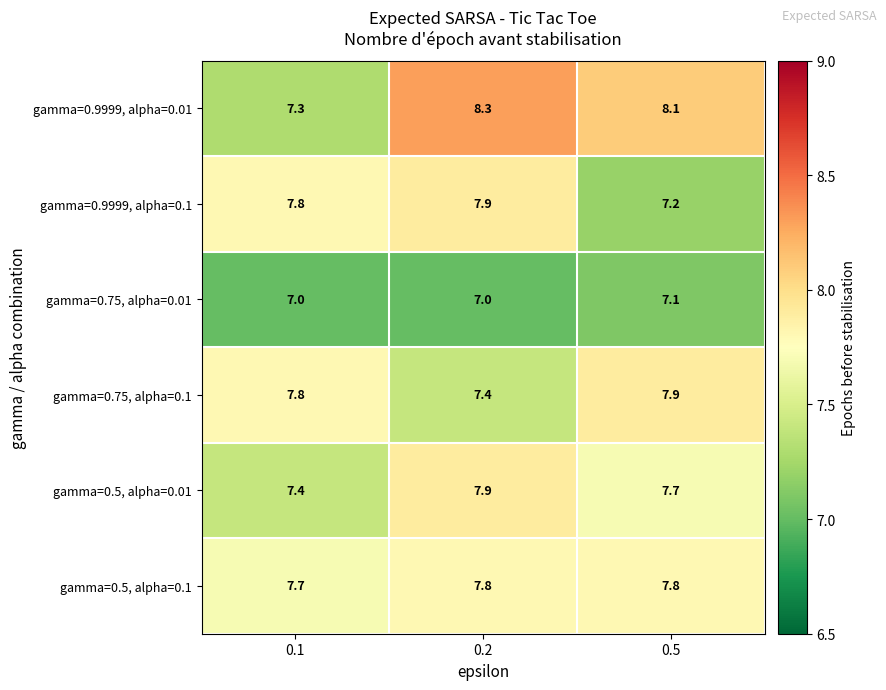

The gamma=0.5, alpha=0.1 series shows 12.2 at 0.2. True or false?

False